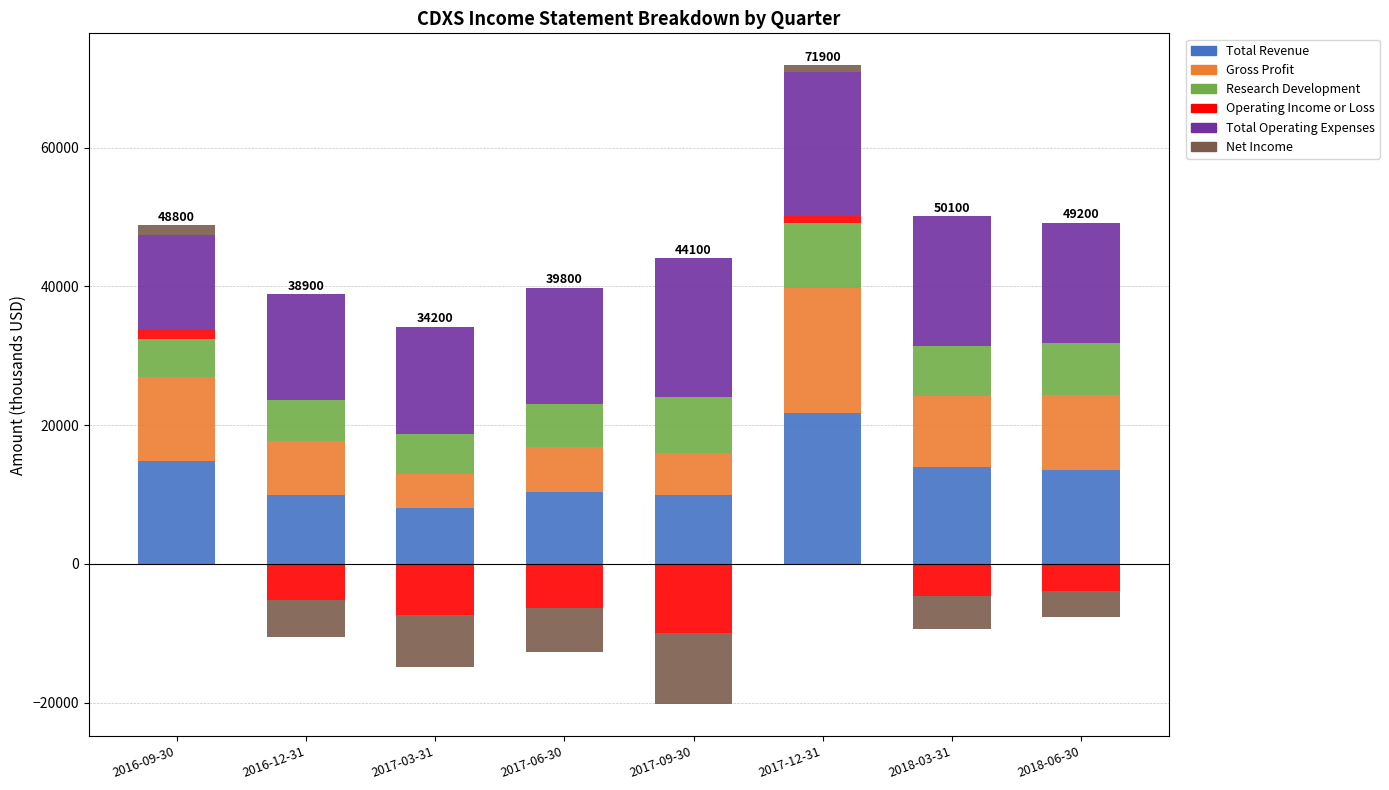

What is the label of the 1st bar from the left?

2016-09-30